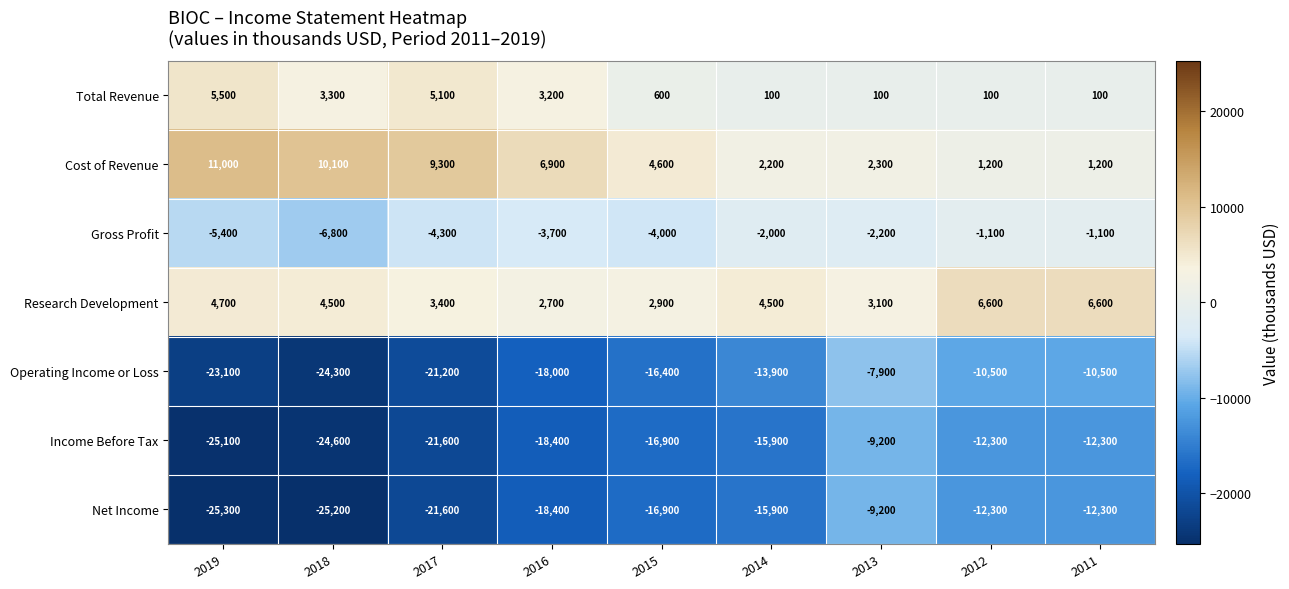

What is the average value of the Research Development series?

4333